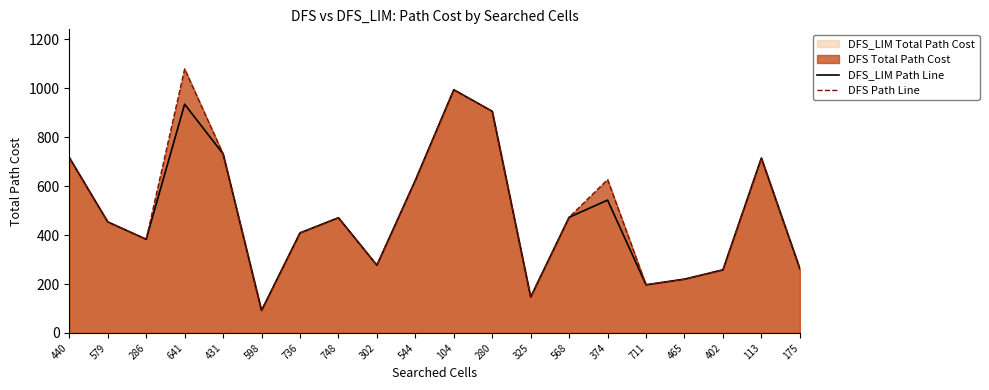

Reading right to left, what are all the values shown in this chart?

DFS_LIM Path Line: 263	715	258	220	197	543	473	147	906	994	624	277	471	409	92	732	935	383	454	717
DFS Path Line: 263	715	258	220	197	627	473	147	906	994	624	277	471	409	92	732	1079	383	454	717